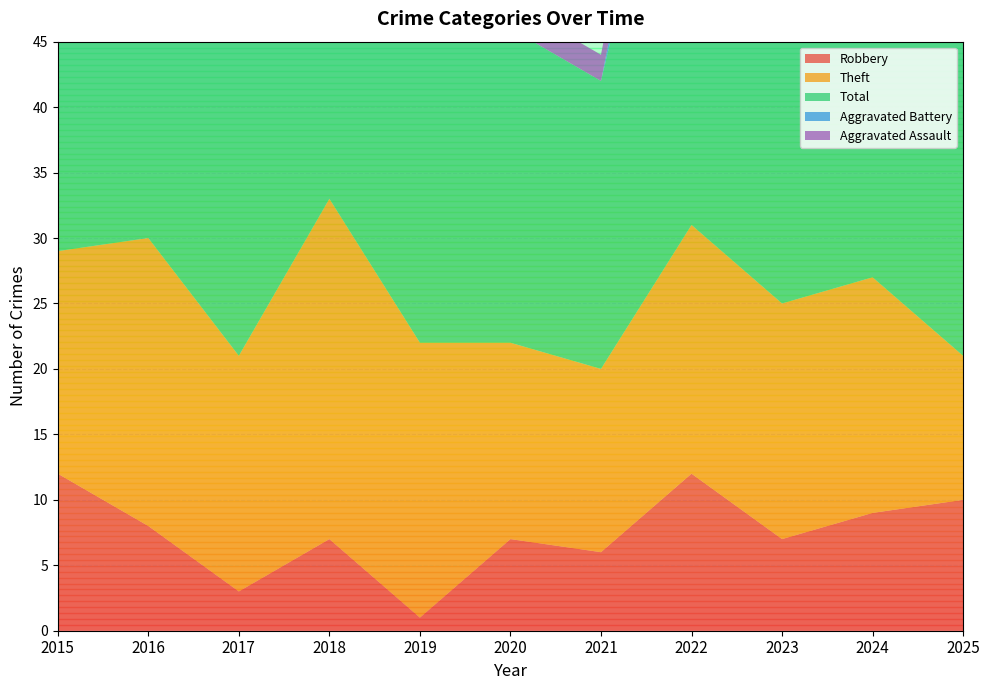

Reading right to left, extract all data points from this chart.

Robbery: 10	9	7	12	6	7	1	7	3	8	12
Theft: 11	18	18	19	14	15	21	26	18	22	17
Total: 25	30	33	40	22	24	28	39	24	34	31
Aggravated Battery: 2	3	5	6	0	0	4	3	2	1	2
Aggravated Assault: 2	0	1	3	2	2	2	3	0	3	0